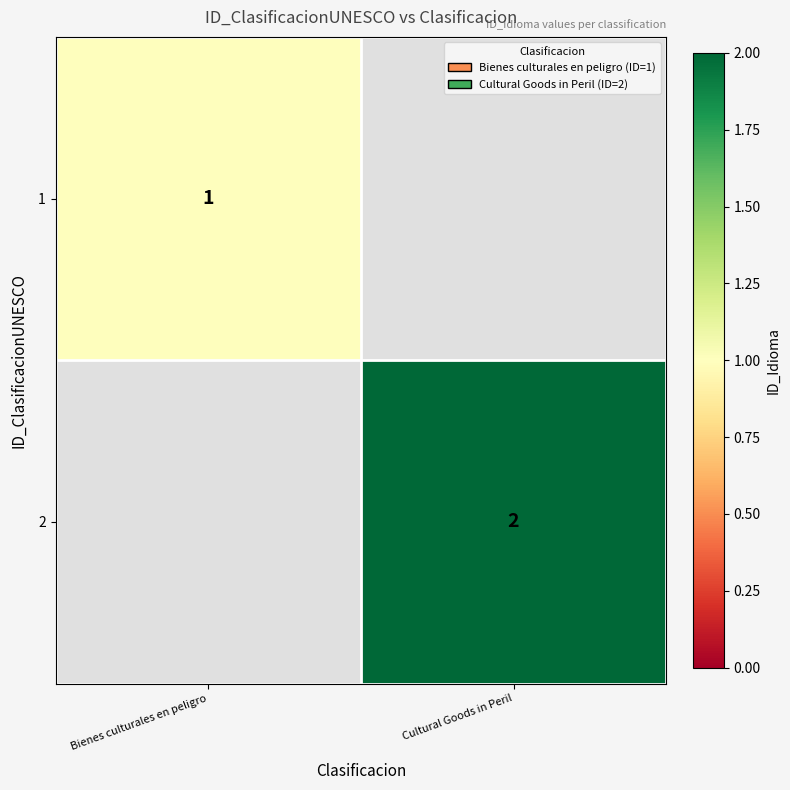

Is the value of 1 at Bienes culturales en peligro greater than the value of 2 at Cultural Goods in Peril?

No